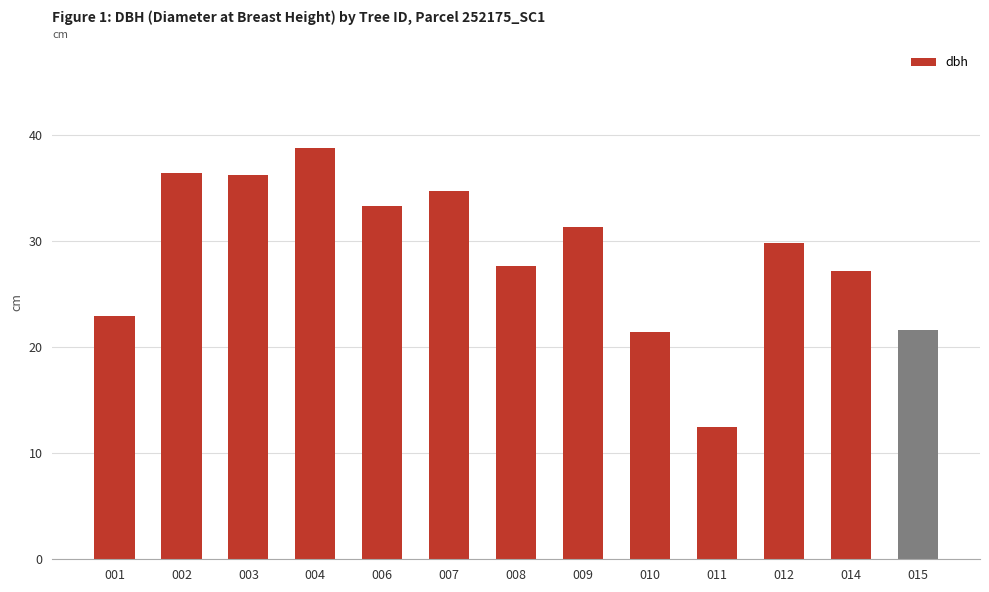

Approximately how many times larger is the value at 006 compared to 007?

1.0